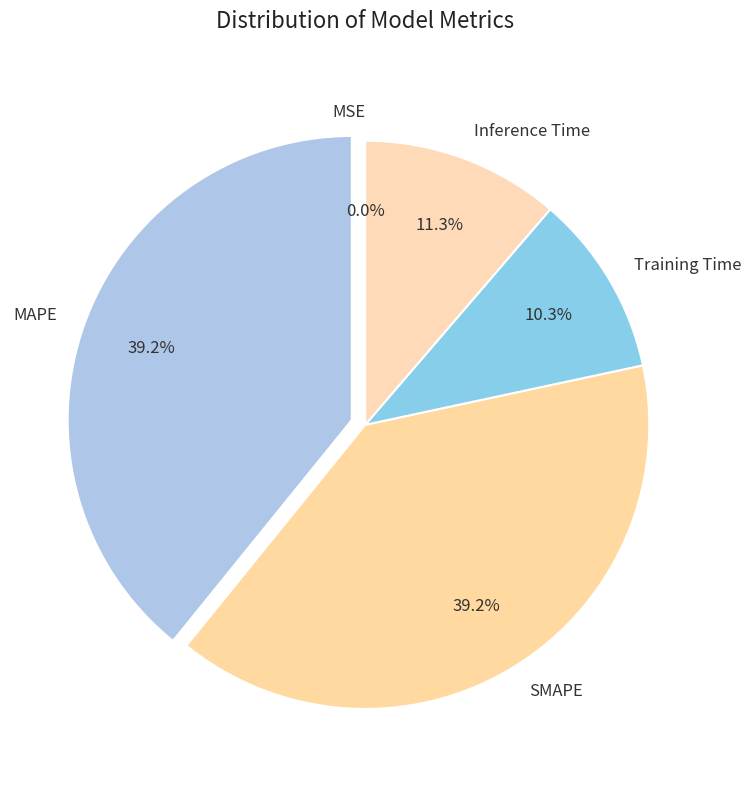

Is there a majority slice in this chart?

No